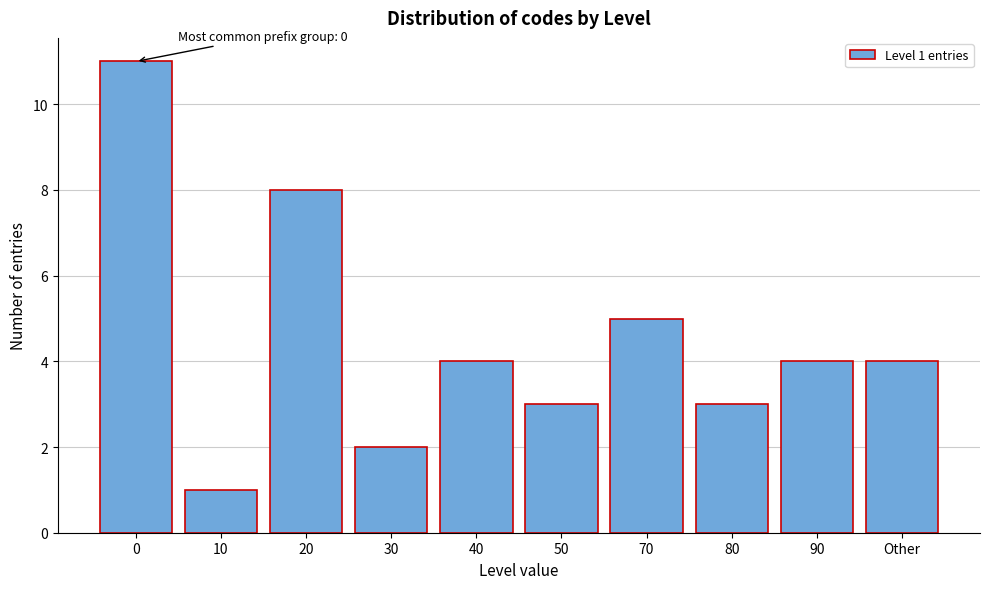

Reading left to right, list all the values displayed in this chart.

11	1	8	2	4	3	5	3	4	4